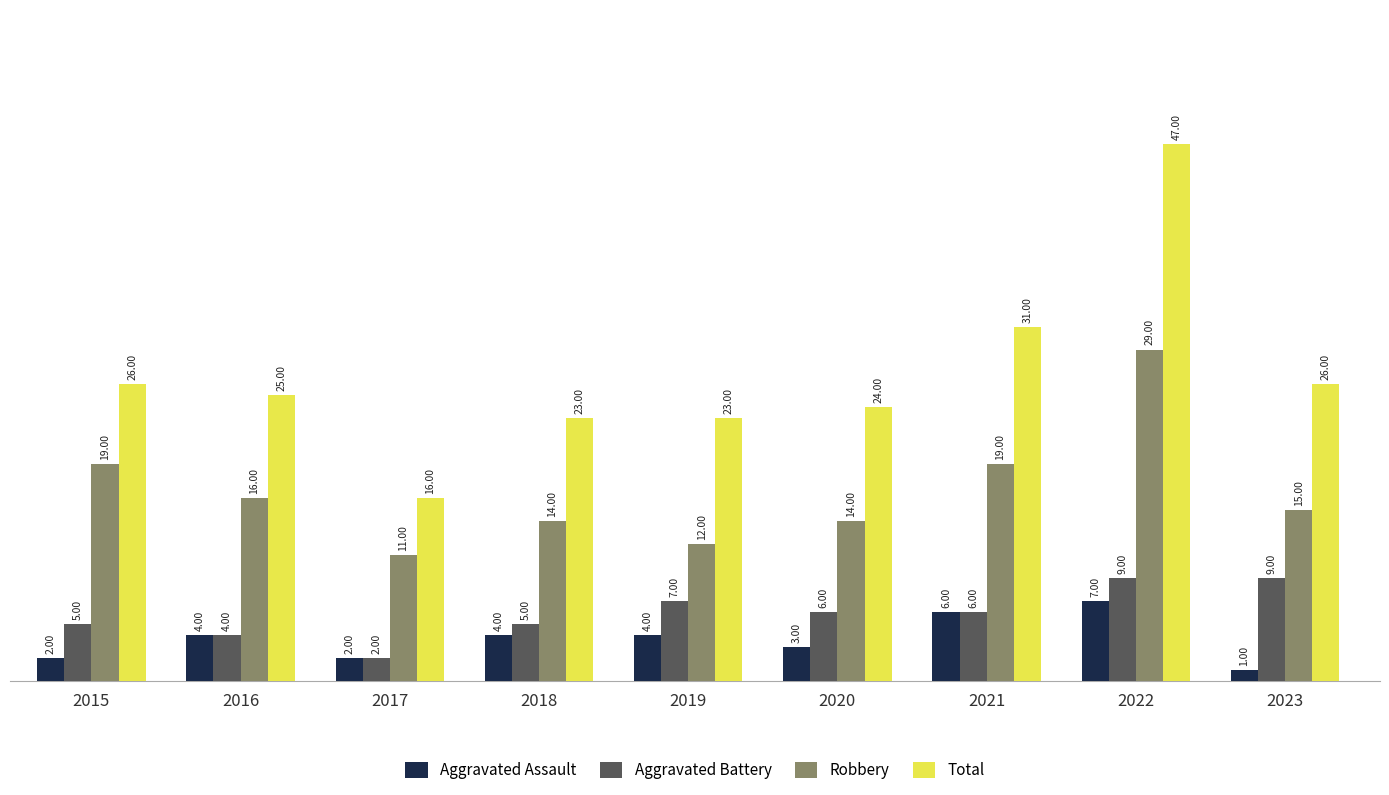

What is the difference between the second highest and second lowest values in the Aggravated Assault series?

4